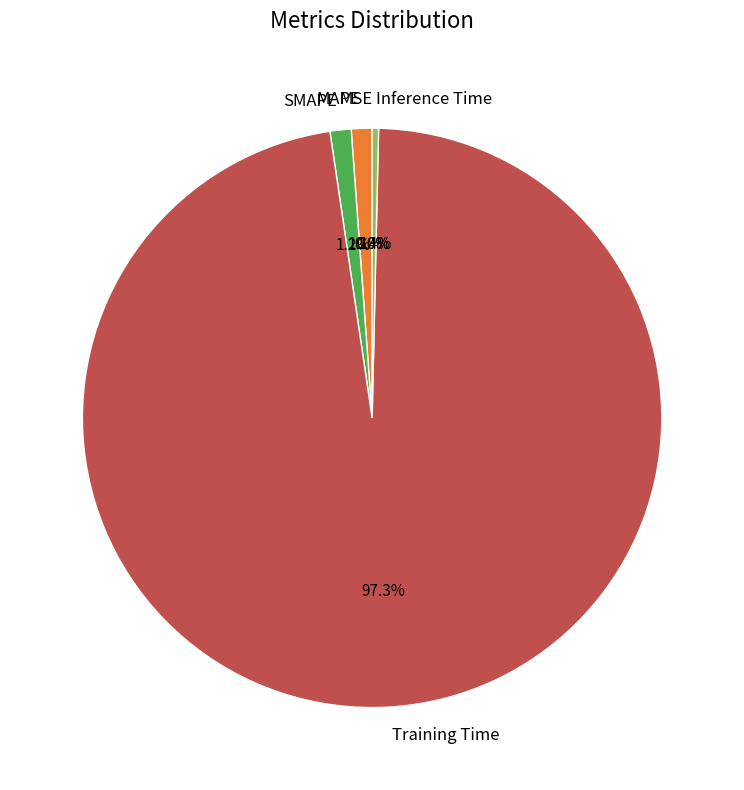

Which category has the biggest portion of the pie?

Training Time